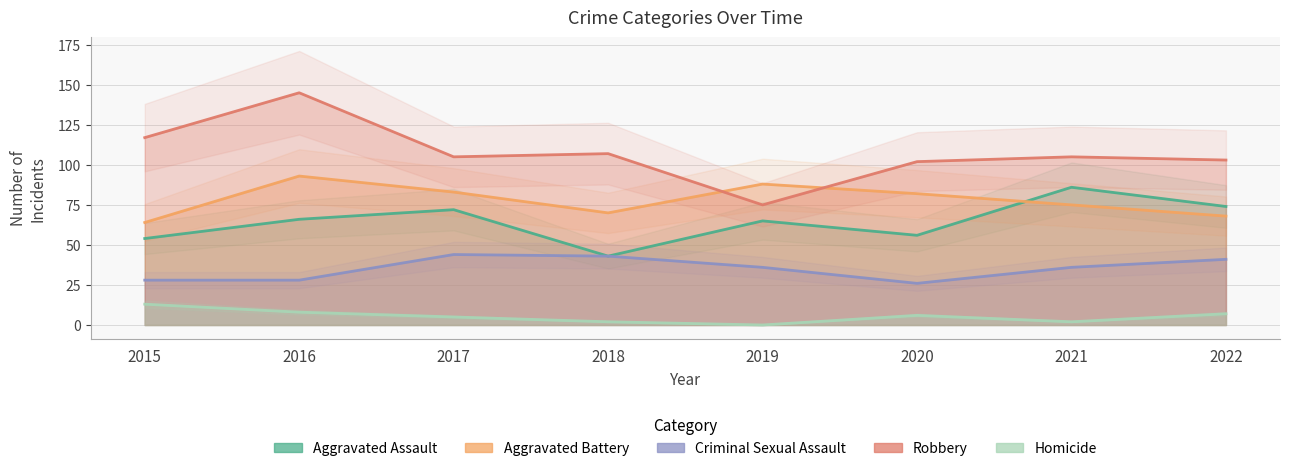

Where is the first local minimum for Aggravated Assault?

2018